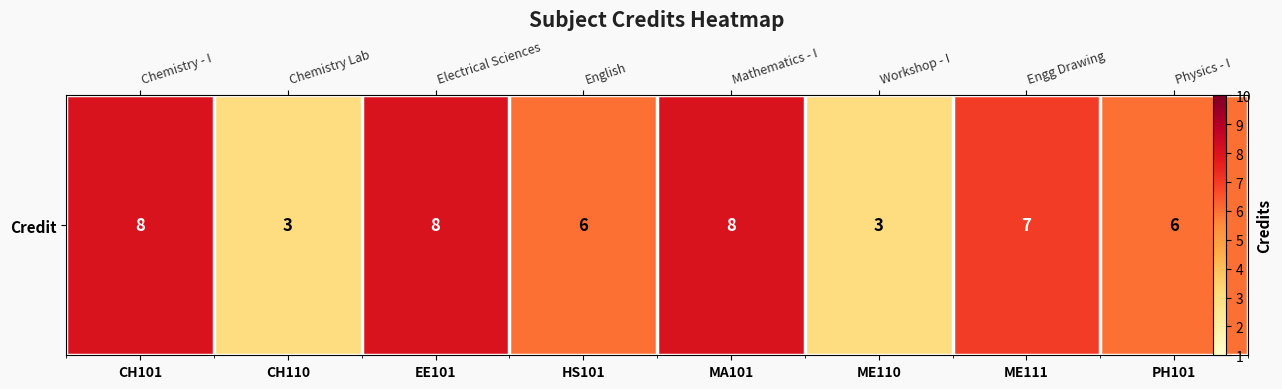

Reading left to right, what are all the values shown in this chart?

CH101=8	CH110=3	EE101=8	HS101=6	MA101=8	ME110=3	ME111=7	PH101=6